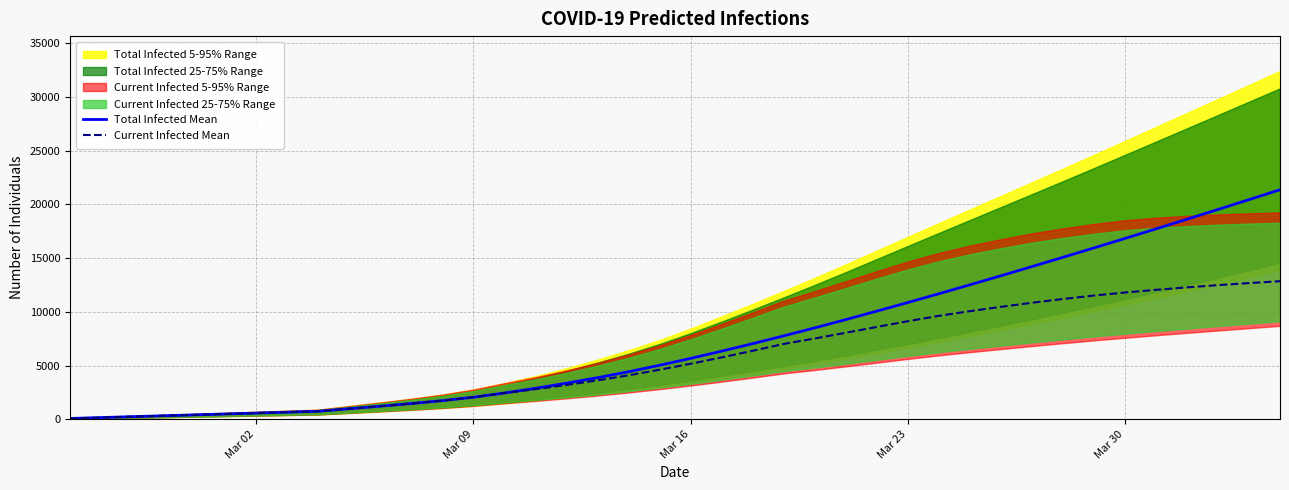

What is the minimum value for Current Infected Mean?

83